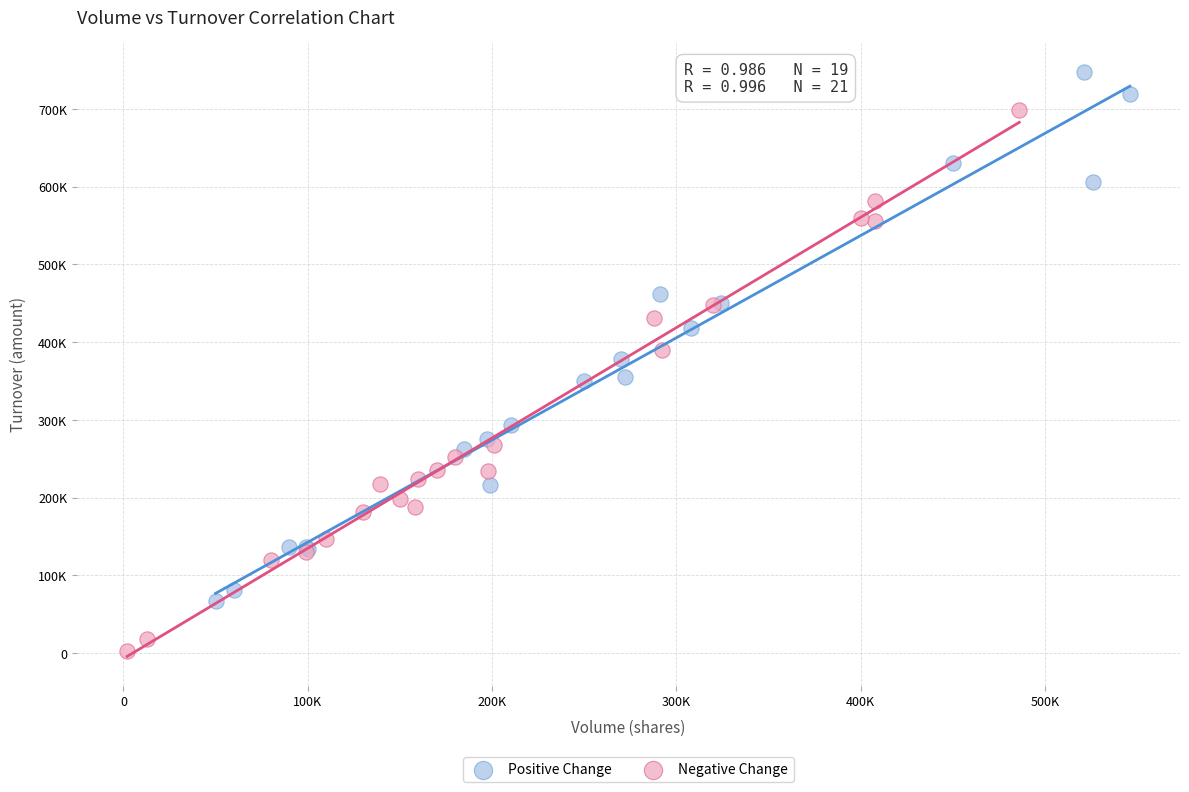

Which series reaches the maximum Y coordinate?

Positive Change